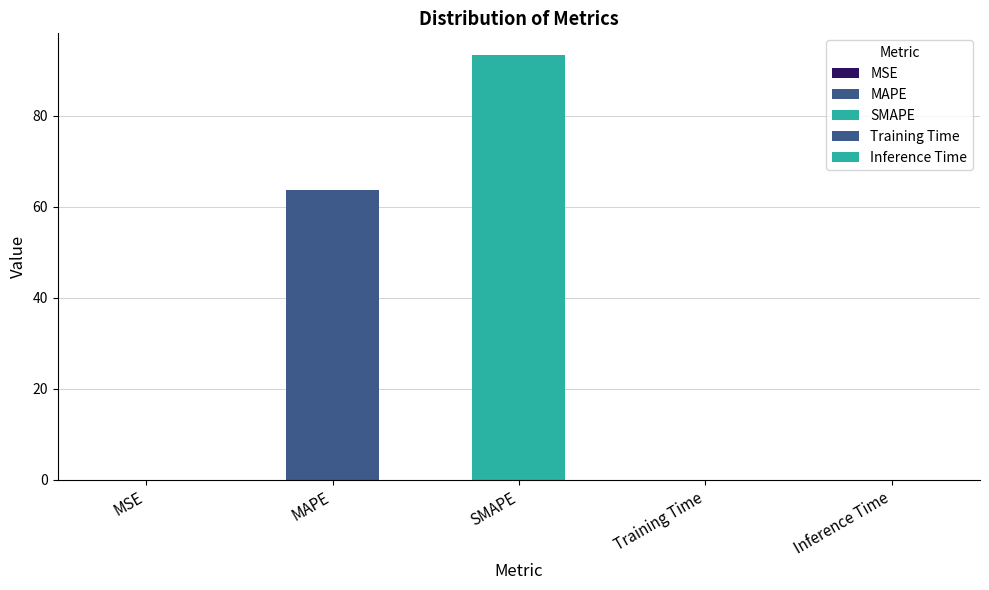

Reading left to right, list all the values displayed in this chart.

0.0	63.7	93.5	0.1	0.1